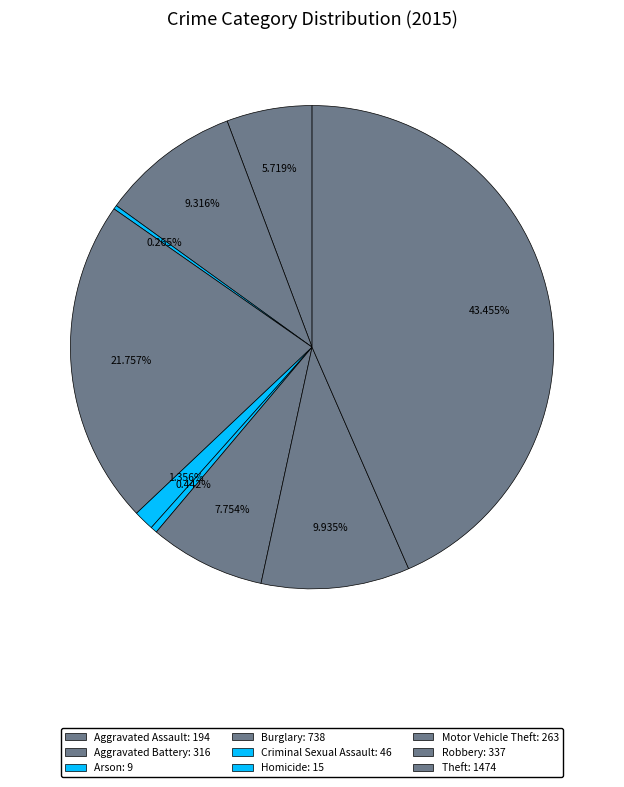

What percentage is the Aggravated Battery slice, to the nearest percent?

9%